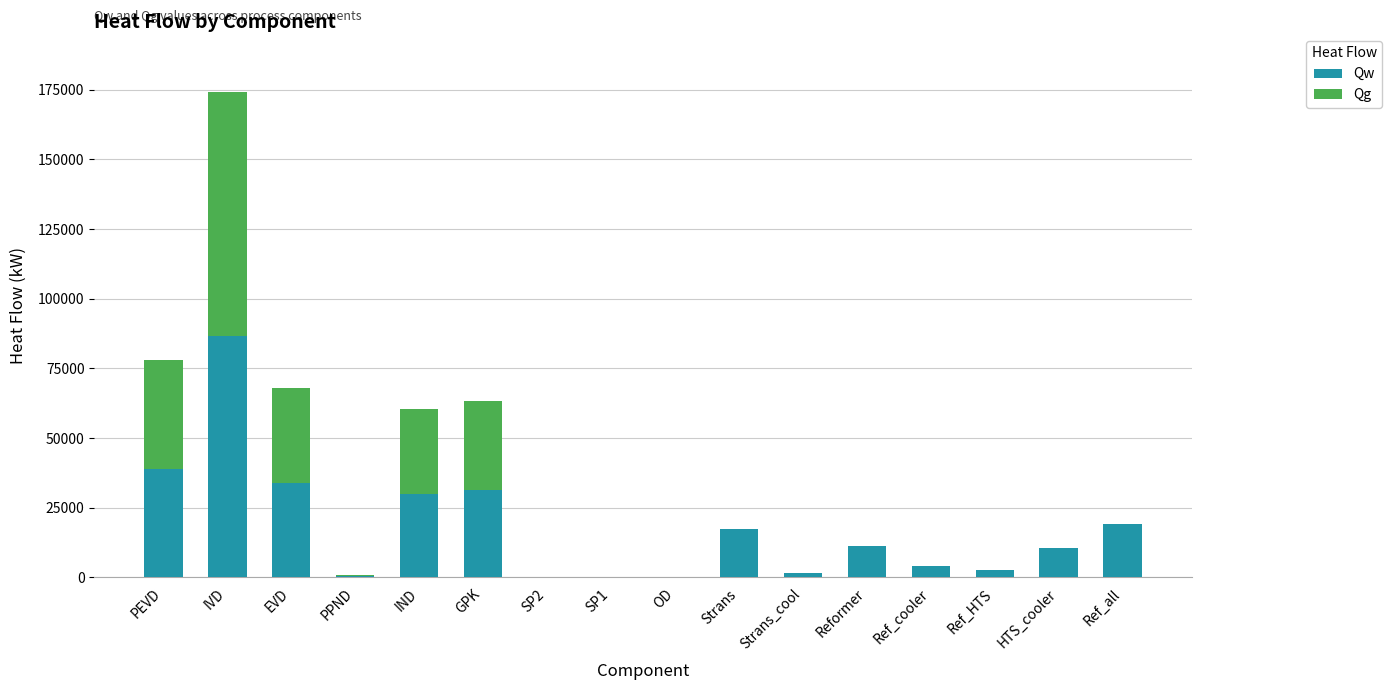

Which category has the highest value in the Qw series?

IVD